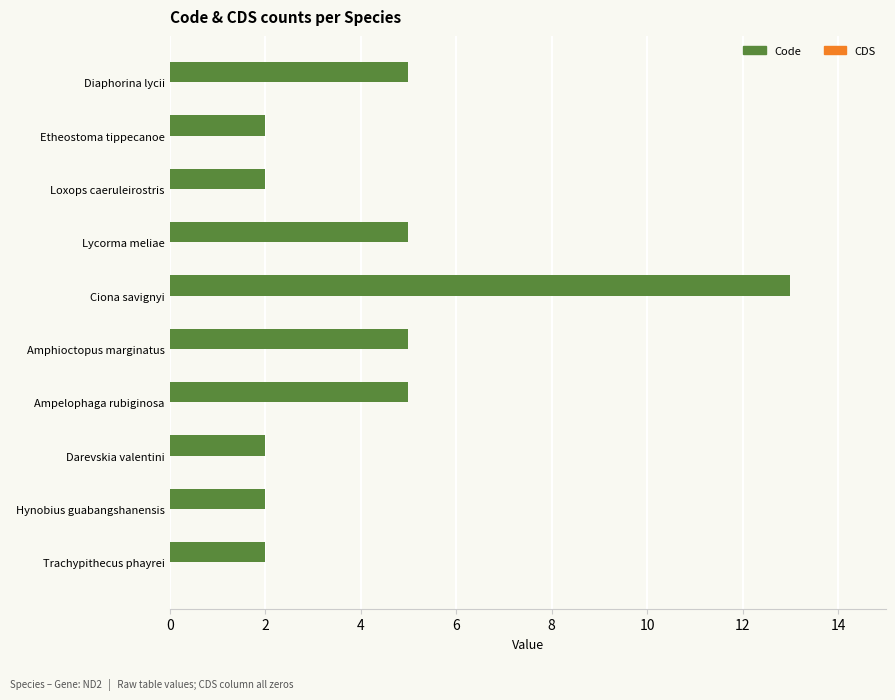

What is the ratio of the value at Hynobius guabangshanensis to the value at Lycorma meliae?

0.4